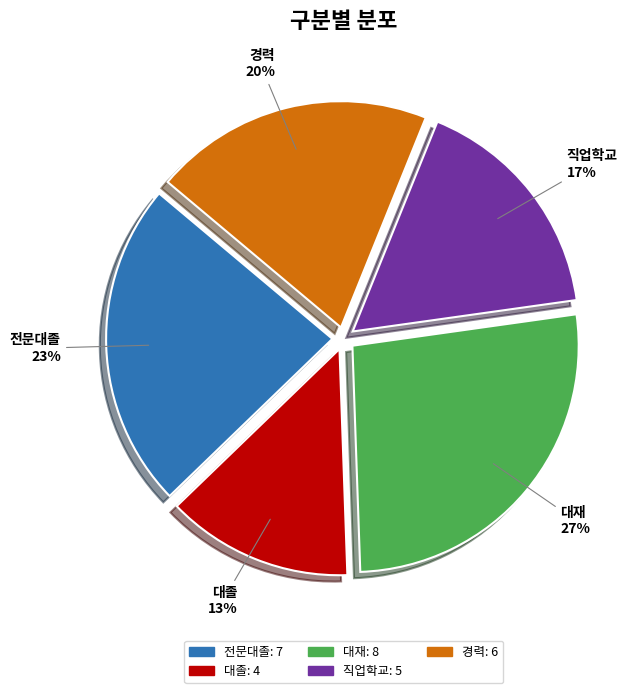

Approximately how many times larger is the value at 대졸 compared to 직업학교?

0.8